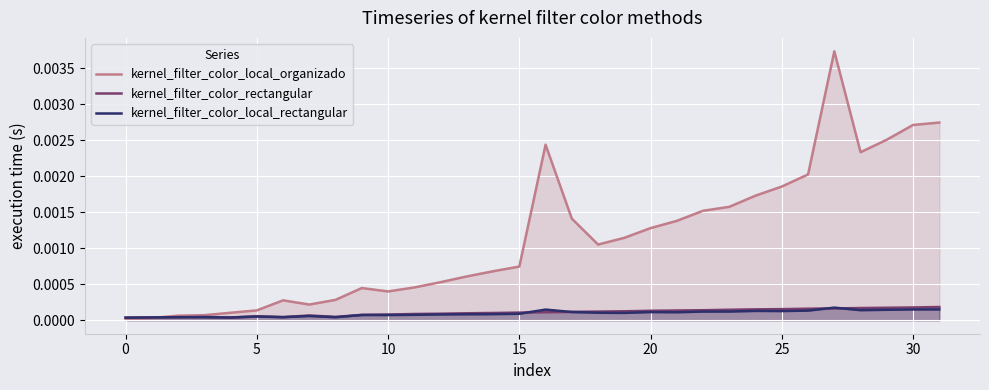

What are all the series names shown in the legend?

kernel_filter_color_local_organizado, kernel_filter_color_rectangular, kernel_filter_color_local_rectangular